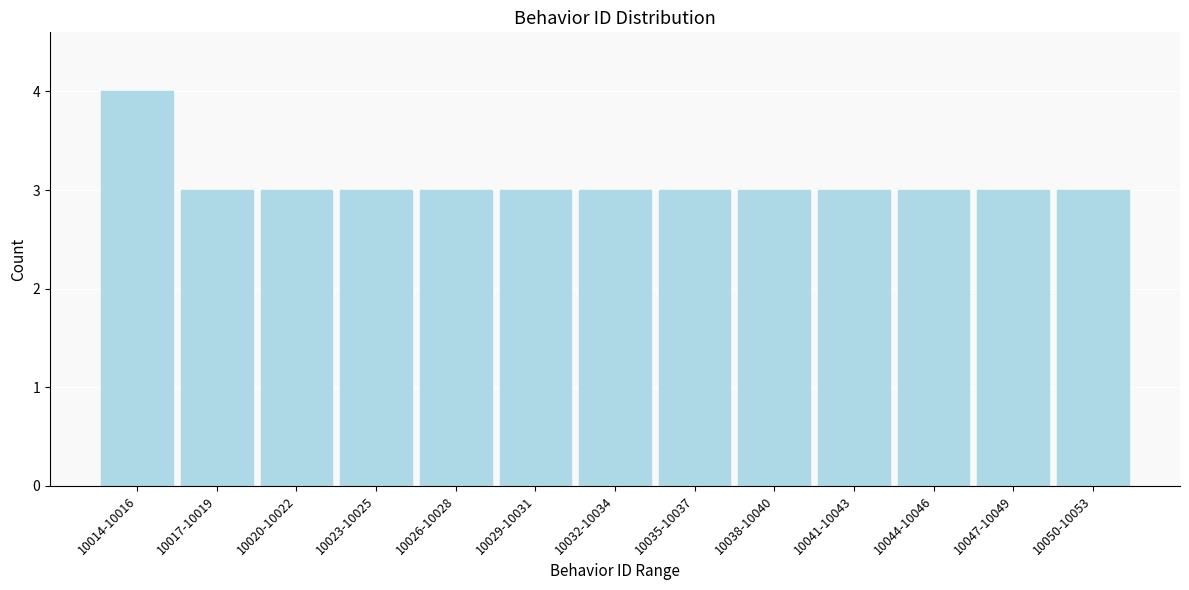

Reading right to left, extract all data points from this chart.

10050-10053=3	10047-10049=3	10044-10046=3	10041-10043=3	10038-10040=3	10035-10037=3	10032-10034=3	10029-10031=3	10026-10028=3	10023-10025=3	10020-10022=3	10017-10019=3	10014-10016=4